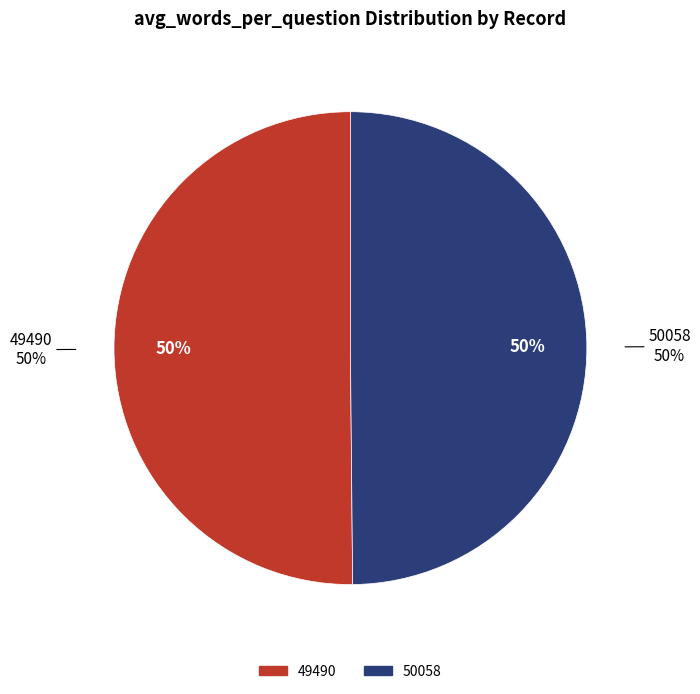

Which category has the smallest portion of the pie?

50058